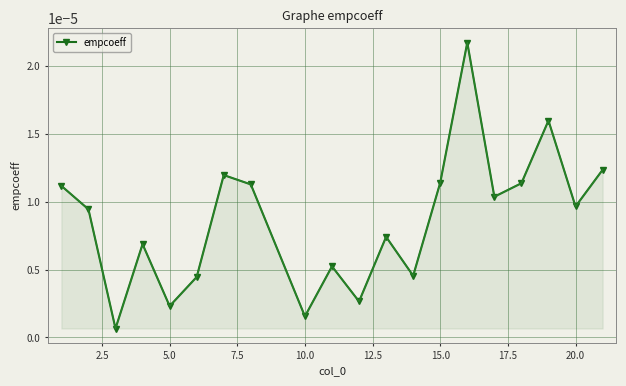

True or false: the data has more than 0 interior local peaks.

True